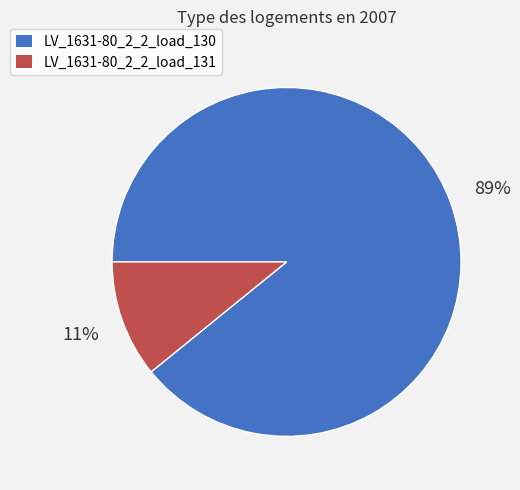

What percentage is the LV_1631-80_2_2_load_130 slice, to the nearest percent?

89%